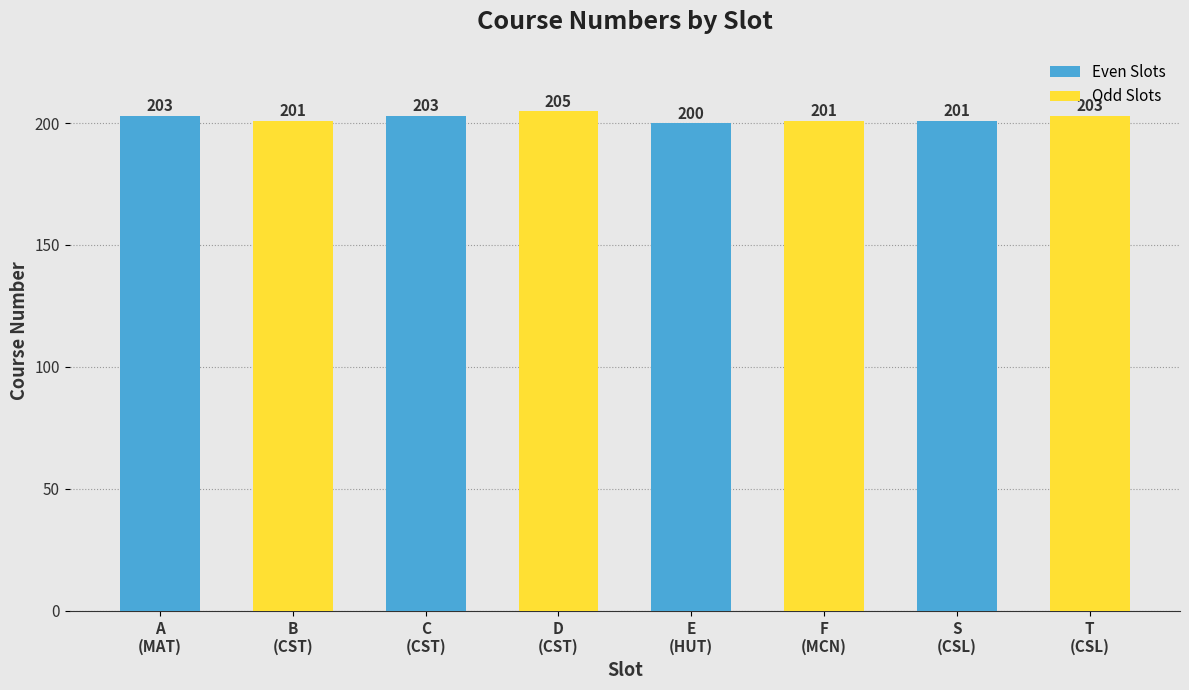

What is the difference between the Even Slots values at A
(MAT) and C
(CST)?

0